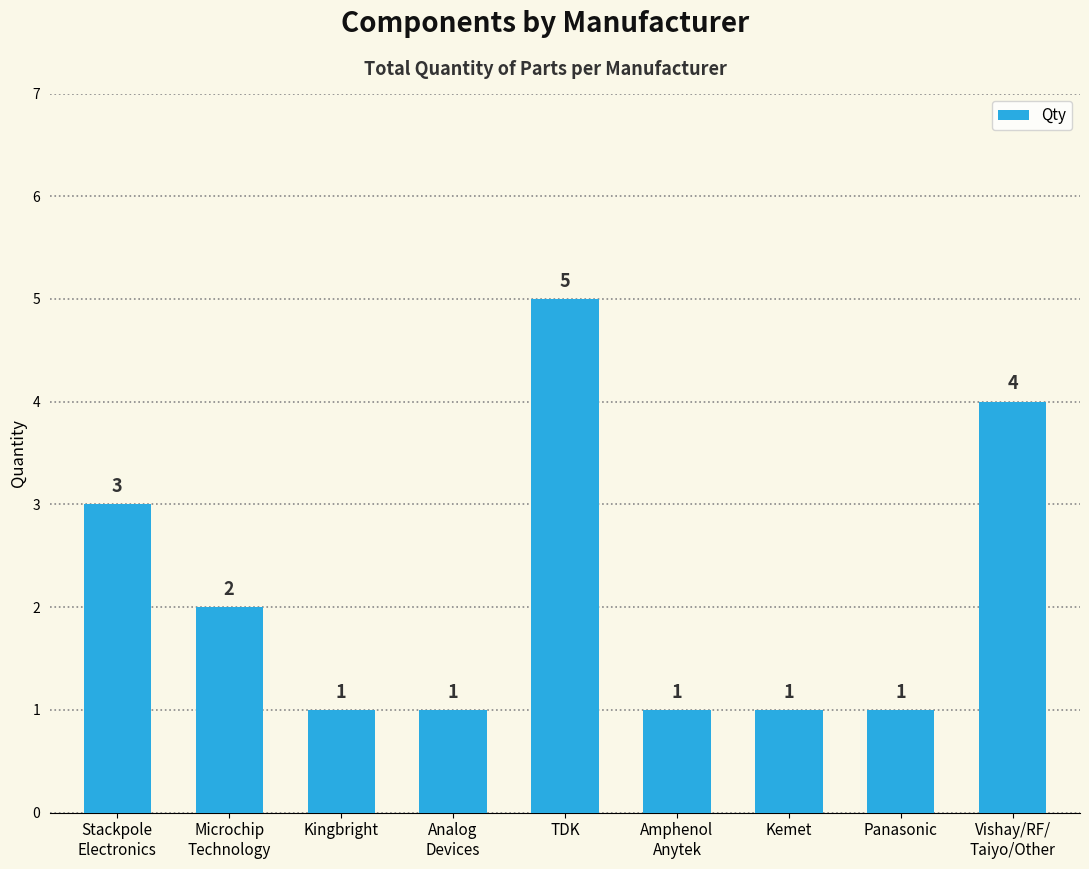

What is the change in value from Microchip
Technology to TDK?

+3